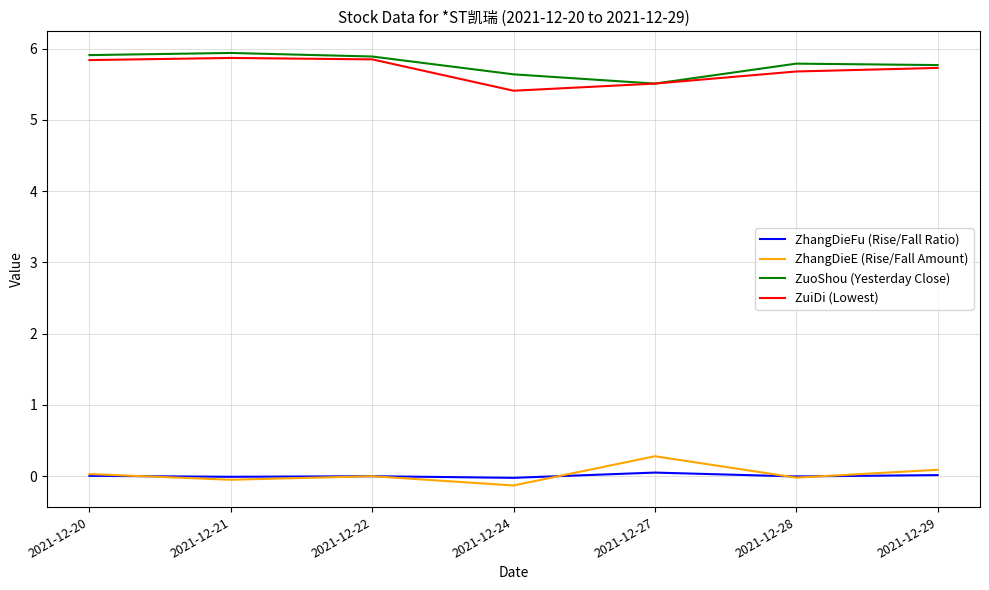

What is the approximate value of ZhangDieE (Rise/Fall Amount) at 2021-12-29?

0.1